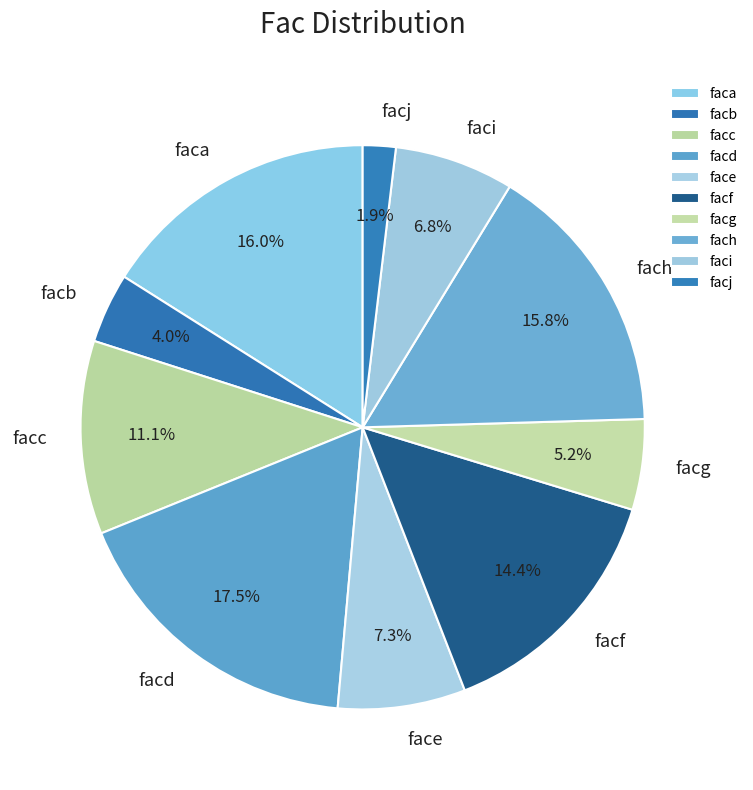

How much of the chart is everything except facd?

82.5%